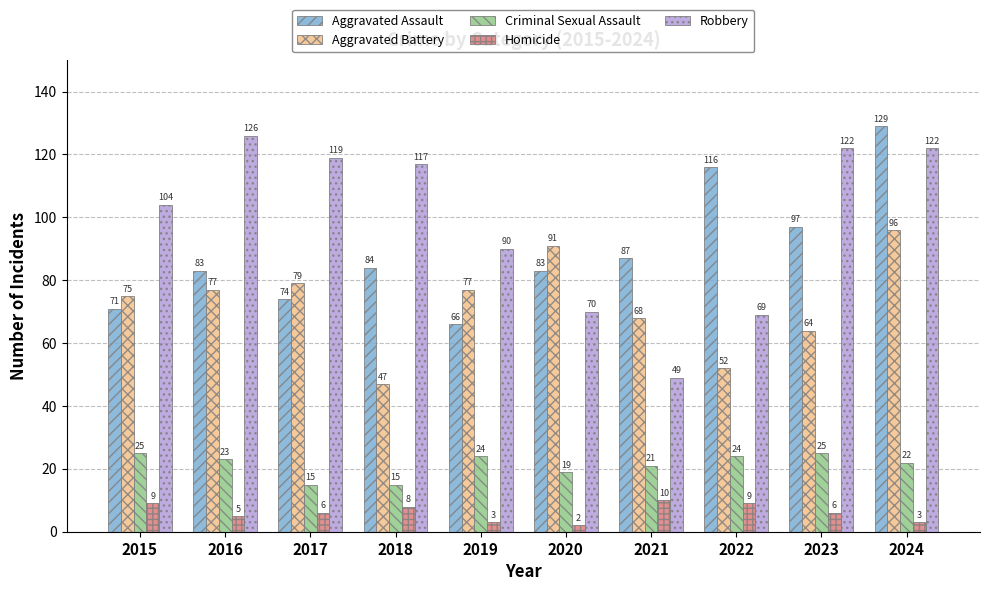

How many data points does each series have?

10